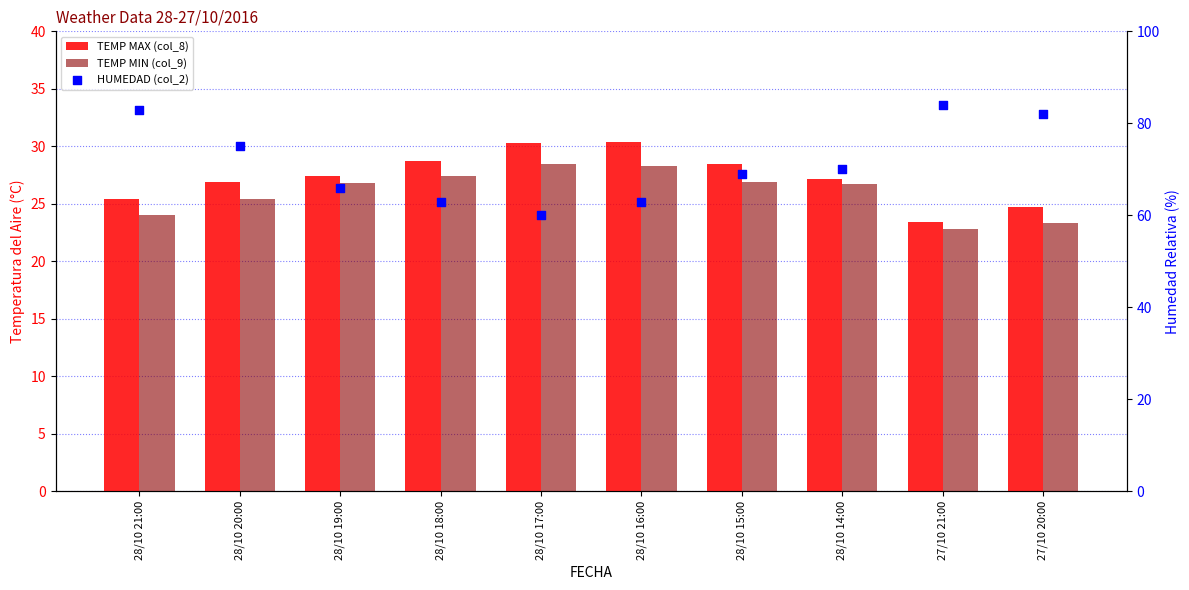

Which series has the widest spread of Y values?

HUMEDAD (col_2)